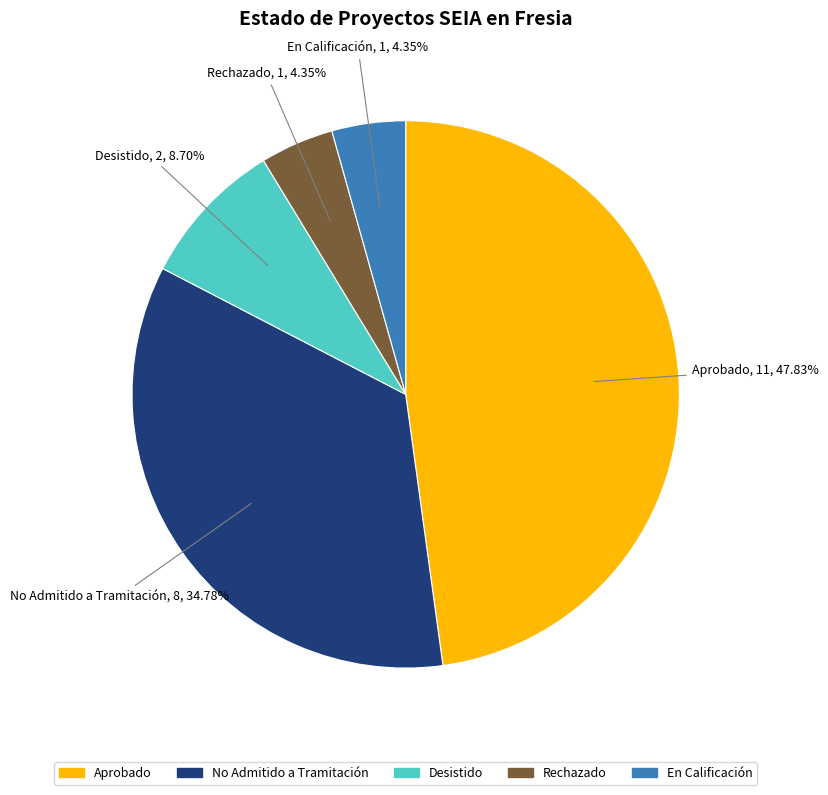

Does any single category account for the majority?

No